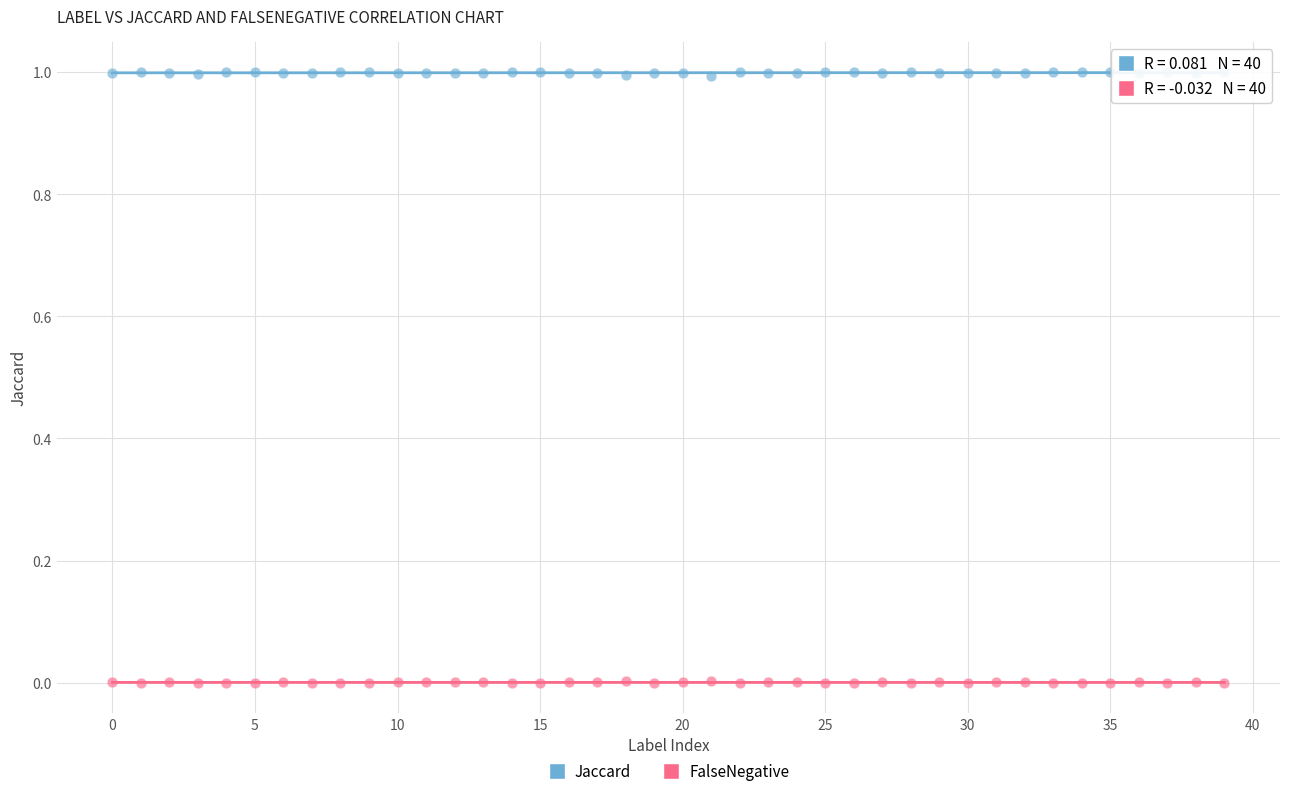

Which series reaches the maximum Y coordinate?

Jaccard